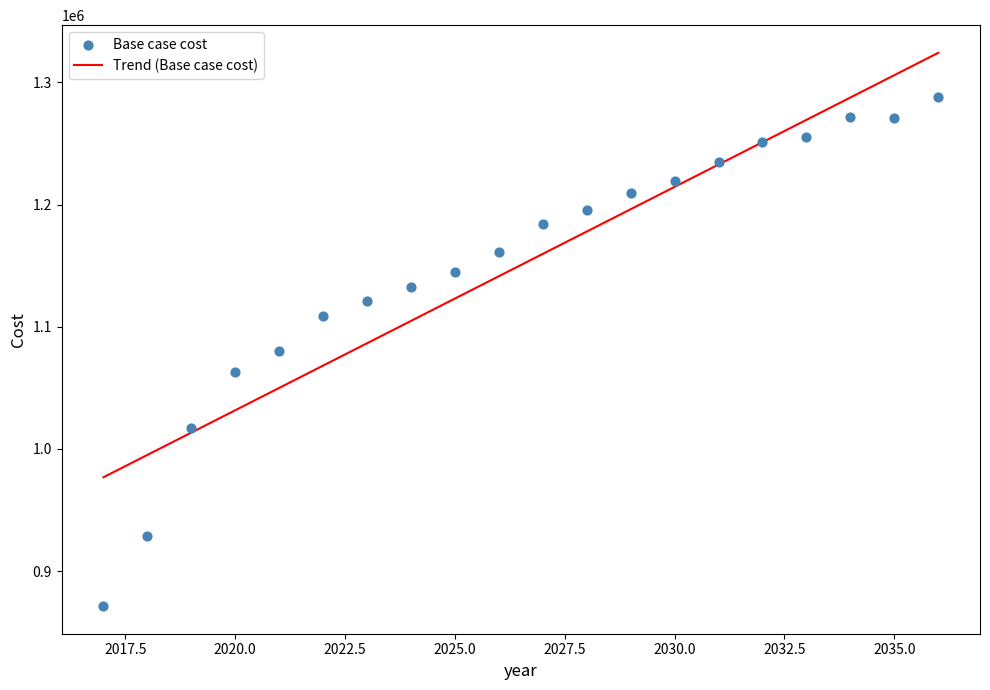

What is the range of Y values (max minus min)?

416456.1